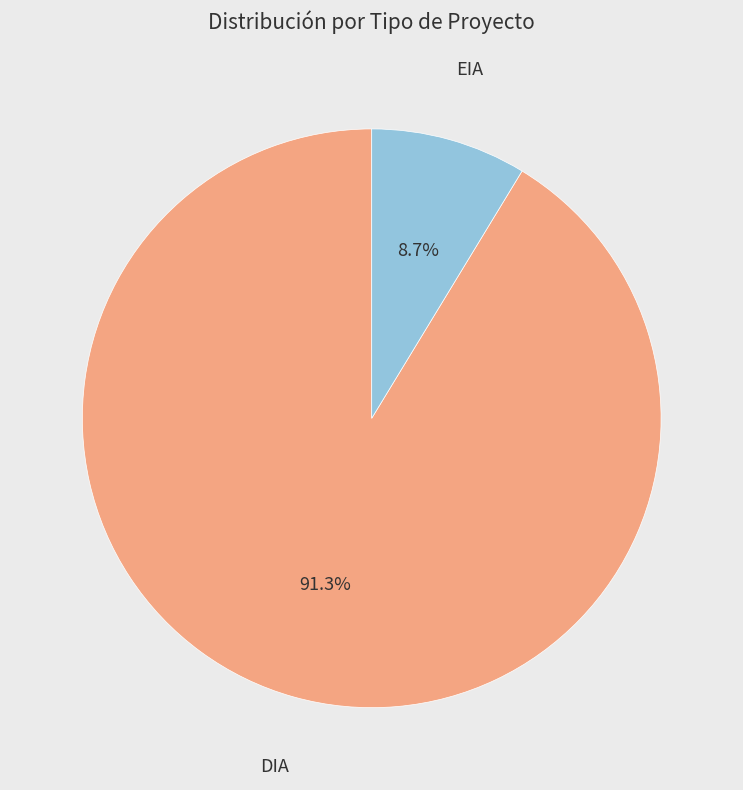

True or false: EIA accounts for 9% of the total.

True